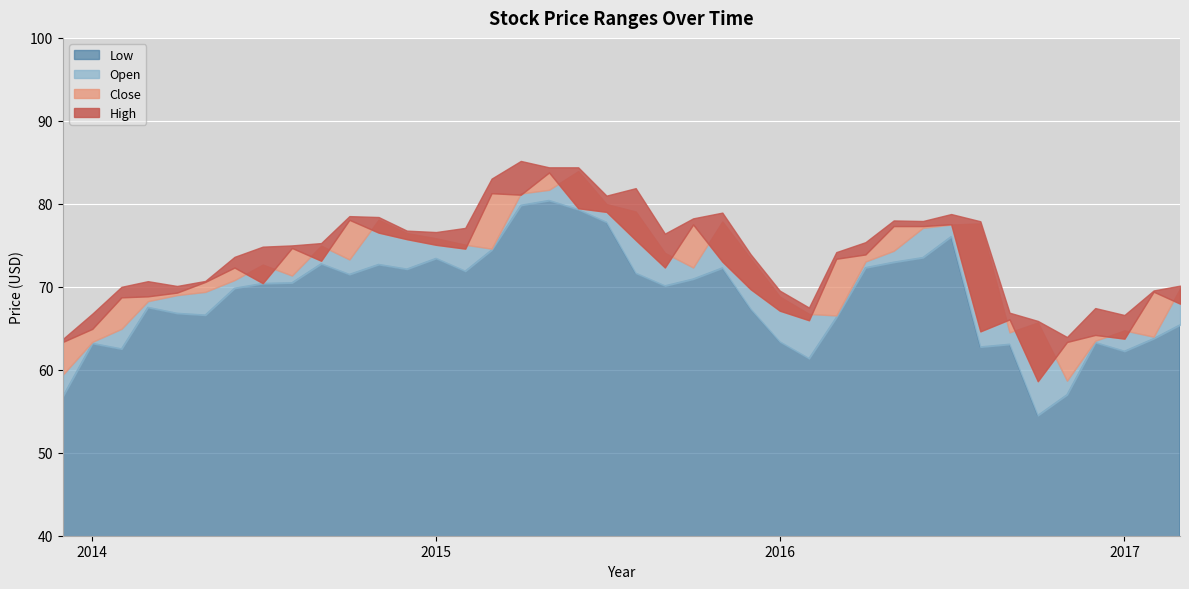

True or false: High and Open cross at least once.

False